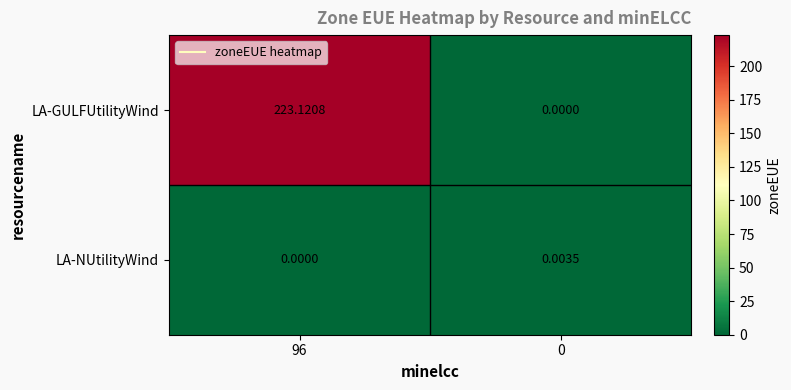

Which series has the largest total across all categories?

LA-GULFUtilityWind